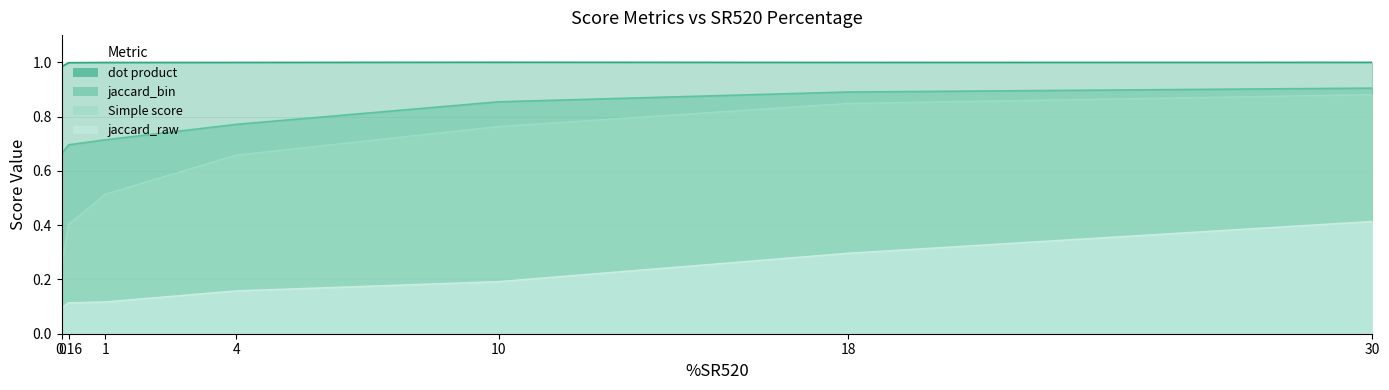

Count the number of data series in this chart.

4